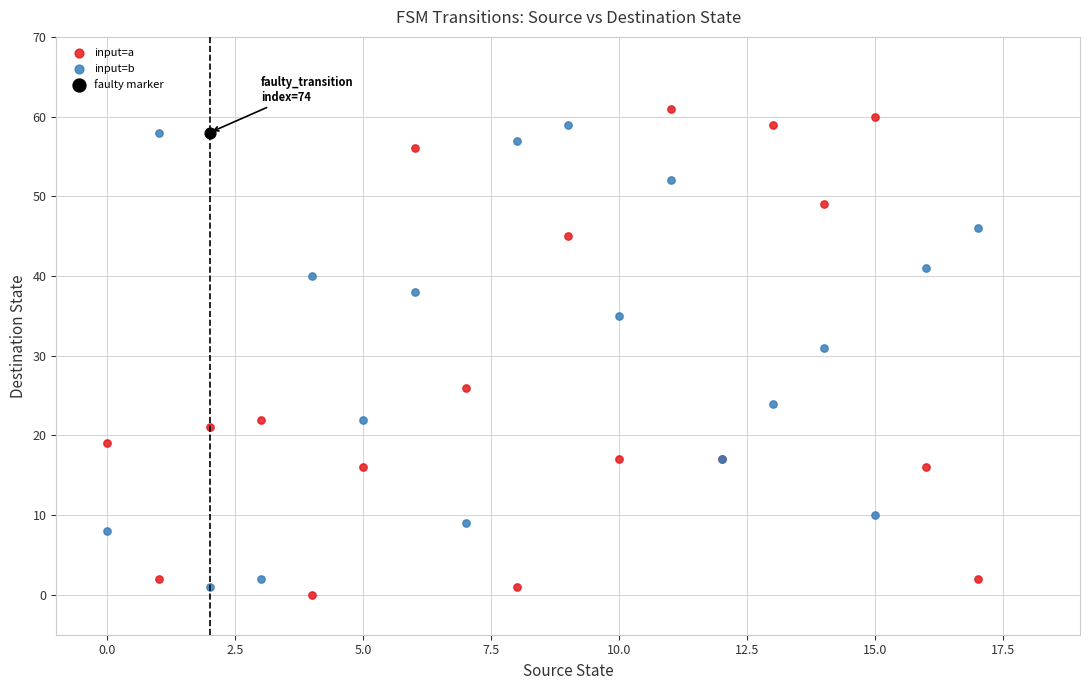

What are all the series names shown in the legend?

input=a, input=b, faulty marker